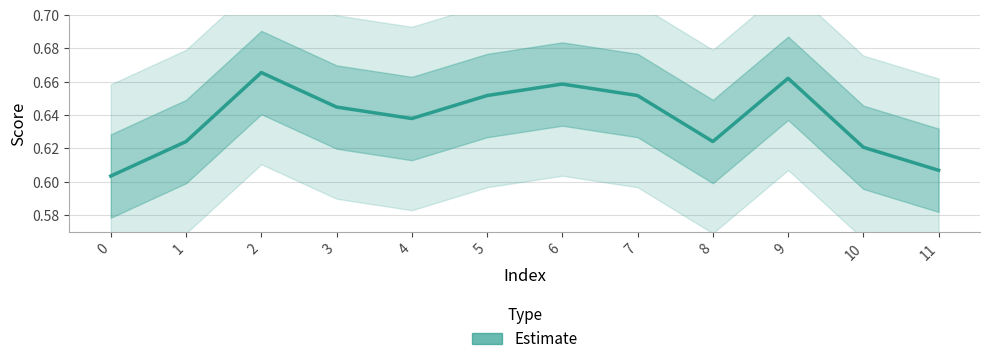

List the labels in order of value, smallest first.

0, 11, 10, 1, 8, 4, 3, 5, 7, 6, 9, 2